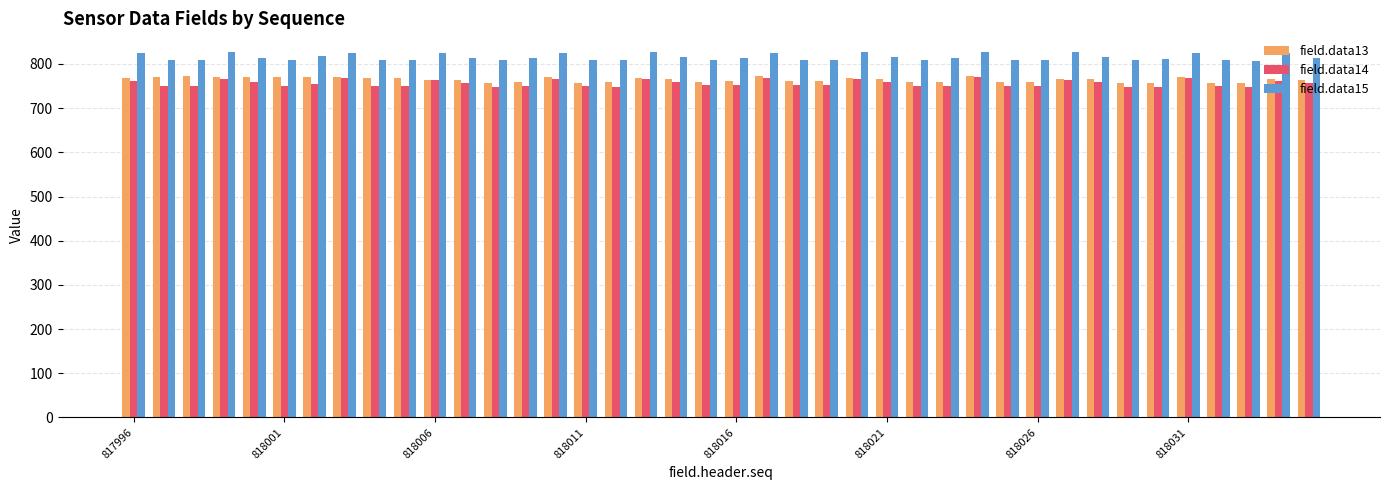

How many series are shown in this chart?

3